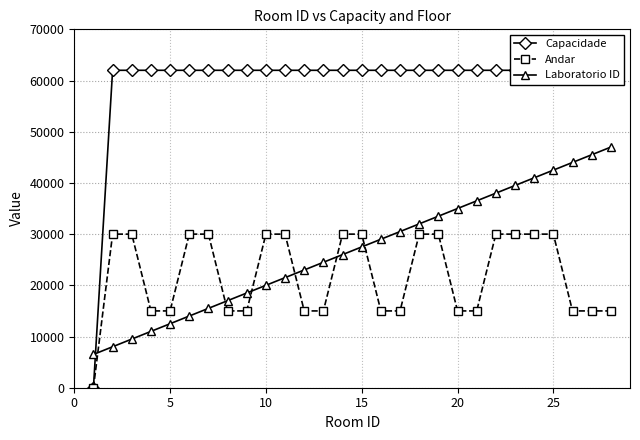

True or false: Laboratorio ID has more than 0 points higher than both neighbors.

False